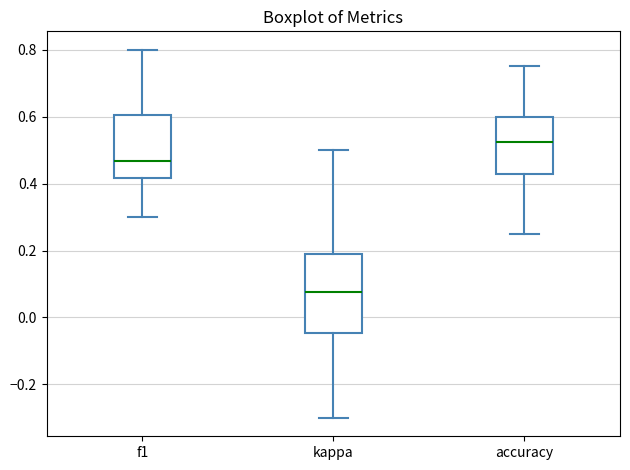

Where is the upper edge of the box for accuracy on the y-axis? The values are not printed on the chart, so give them approximately, as read against the axis.

0.60